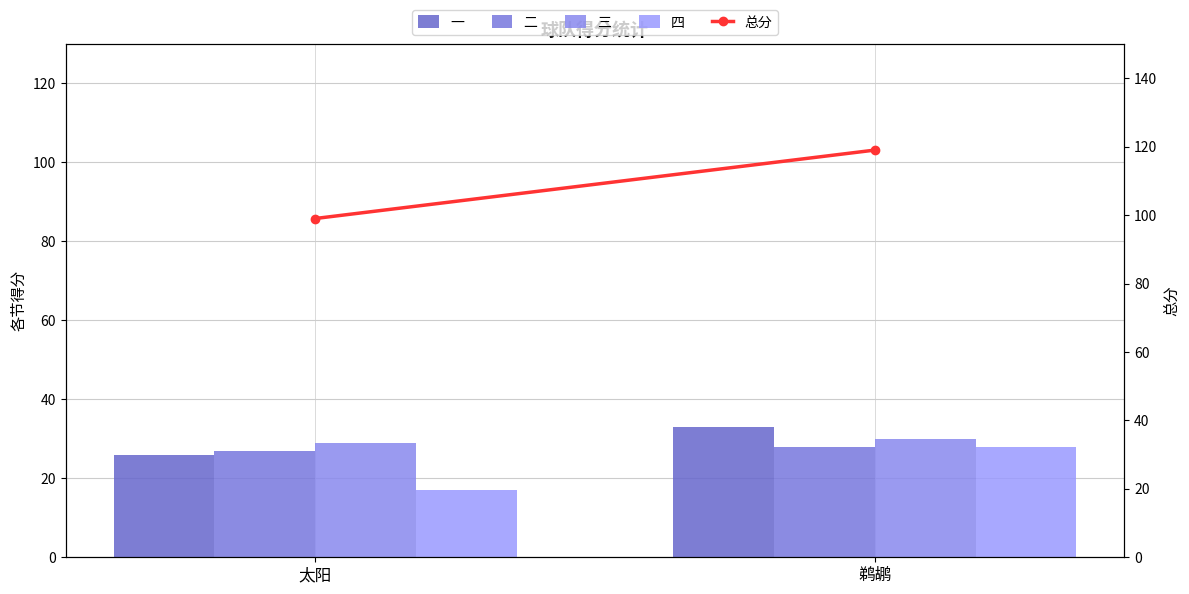

What is the difference between the maximum and minimum values in the 总分 series?

20